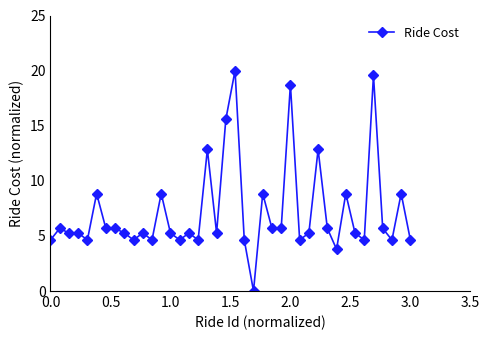

What is the value of the 18th point from the left?

12.8